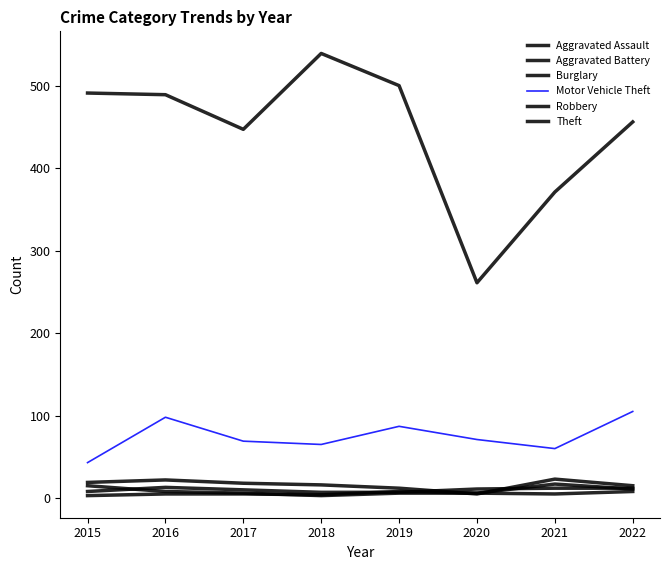

Is it true that Aggravated Assault equals 3 at 2018?

False